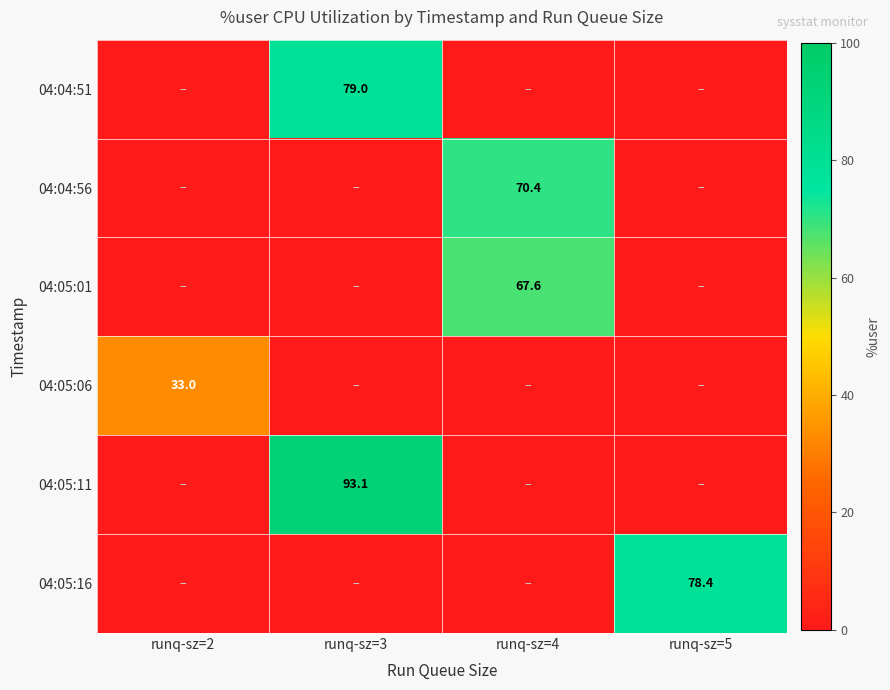

What is the total value across all series at runq-sz=3?

172.1